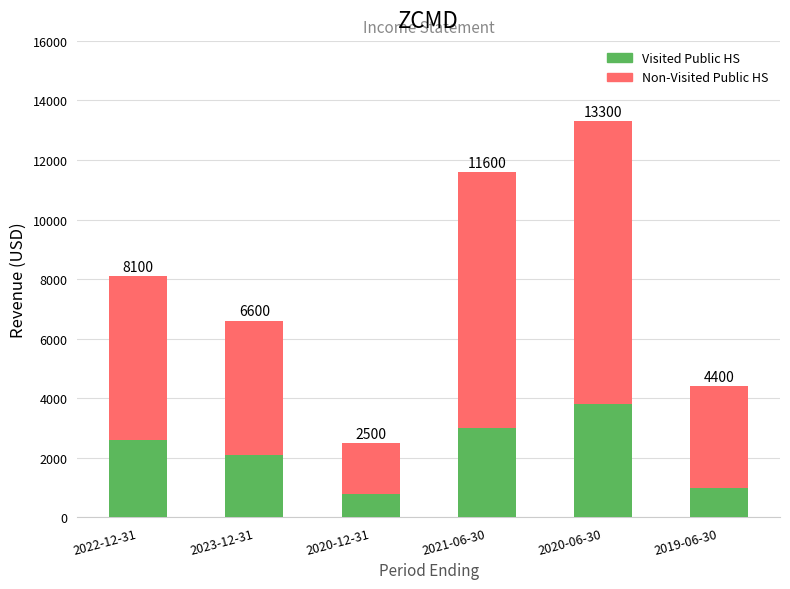

At 2020-06-30, list the series in order from largest to smallest.

Non-Visited Public HS, Visited Public HS